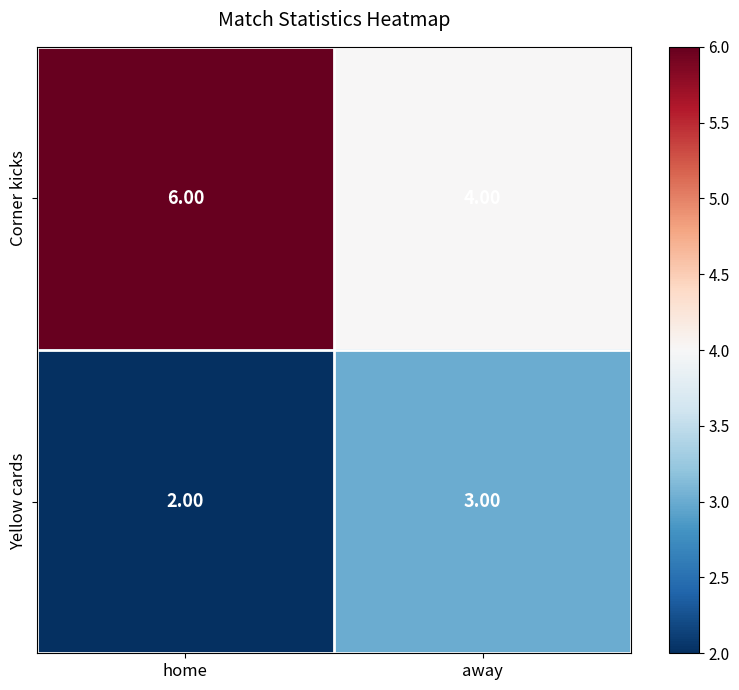

List the series in order of their overall mean, highest first.

Corner kicks, Yellow cards